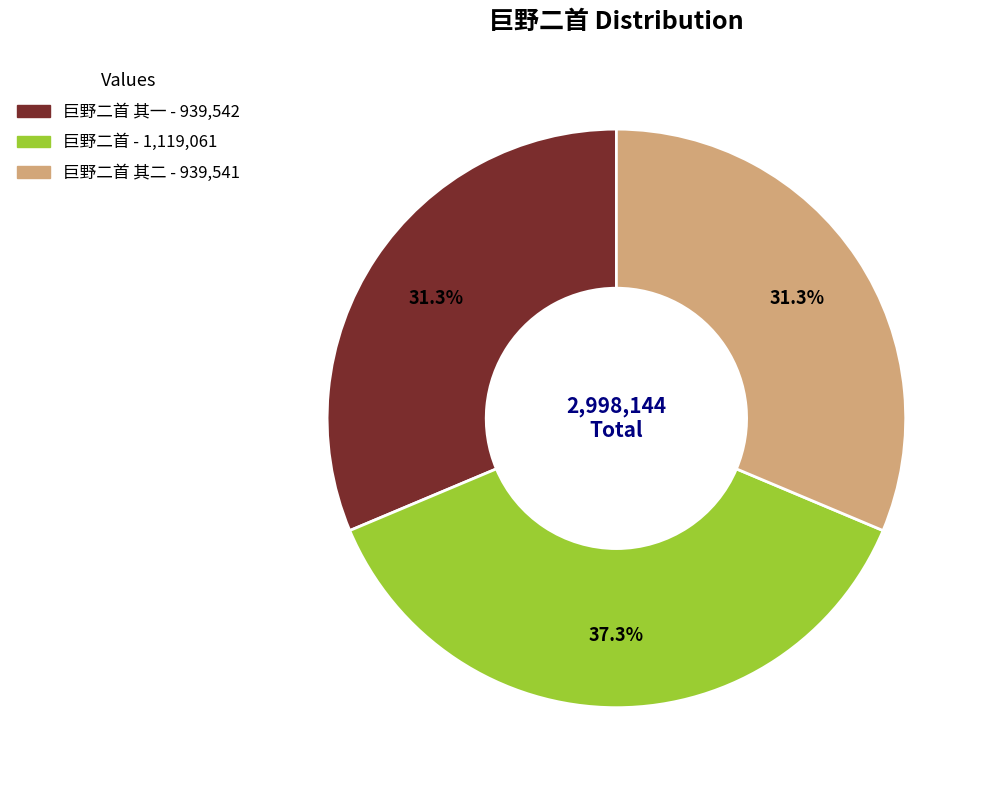

Does any single category account for the majority?

No